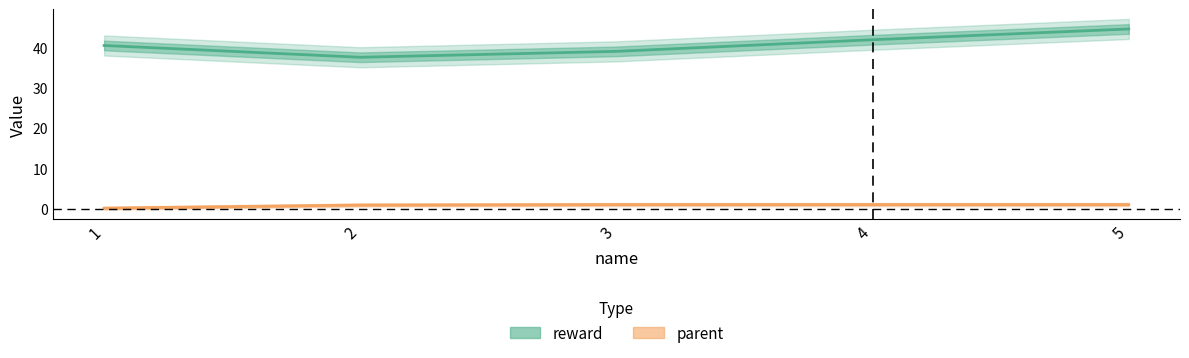

True or false: parent has a value of 0.1 at 1.

True